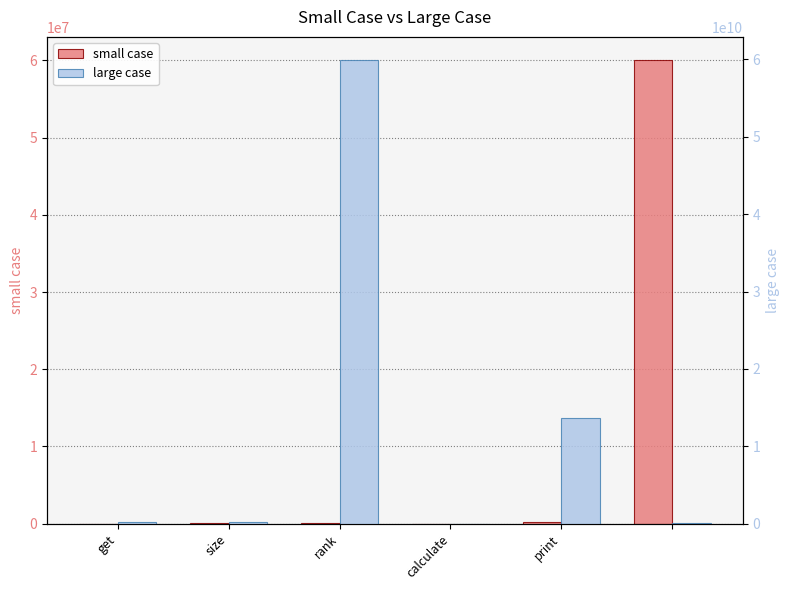

What are all the series names shown in the legend?

small case, large case